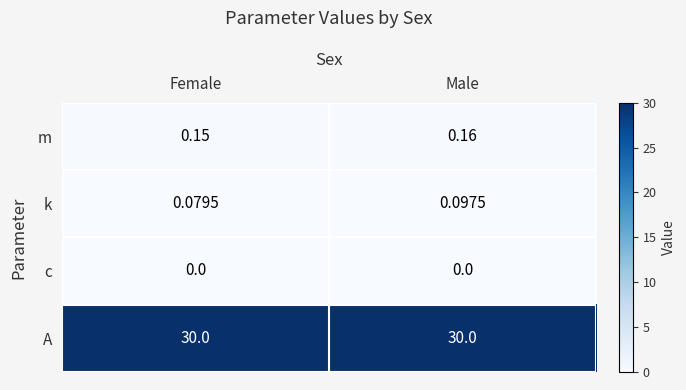

Where is m nearest to the value 0?

Female